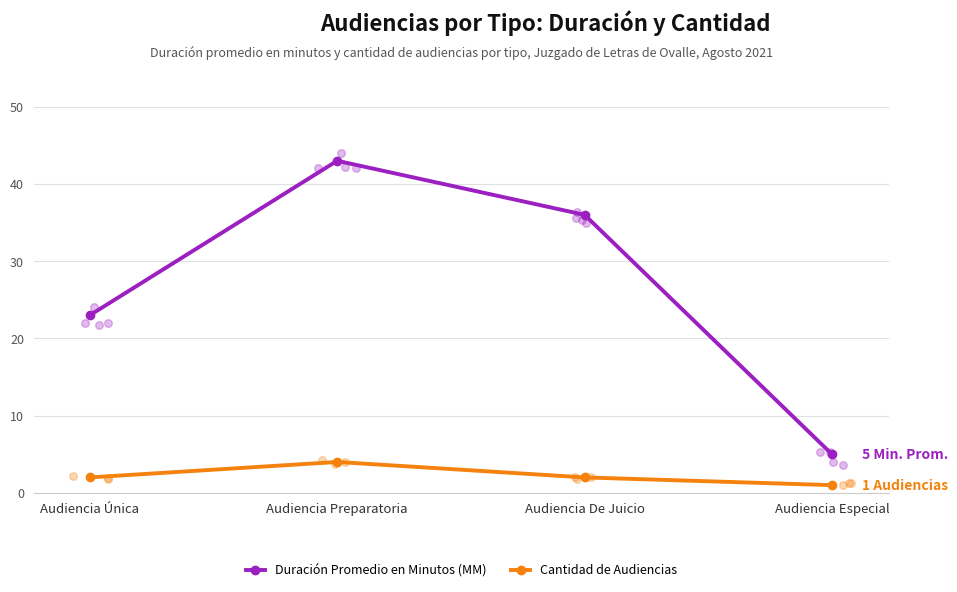

Which series reaches the maximum Y coordinate?

Duración Promedio en Minutos (MM)